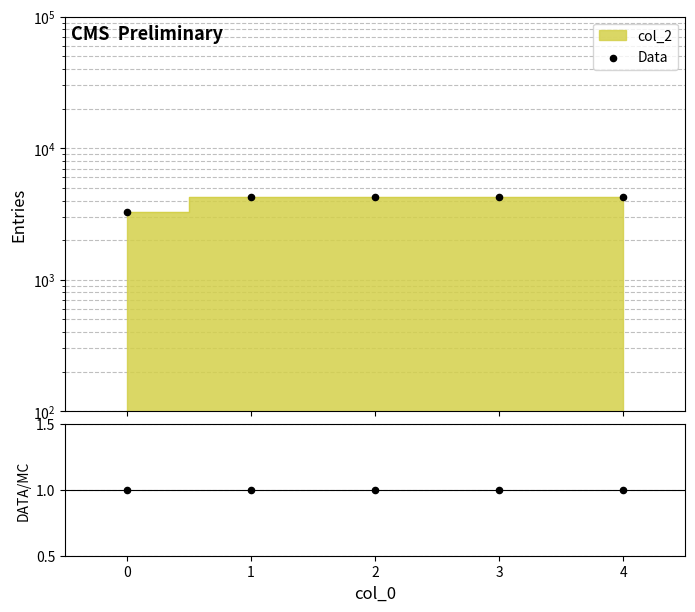

Which series reaches the maximum Y coordinate?

Data